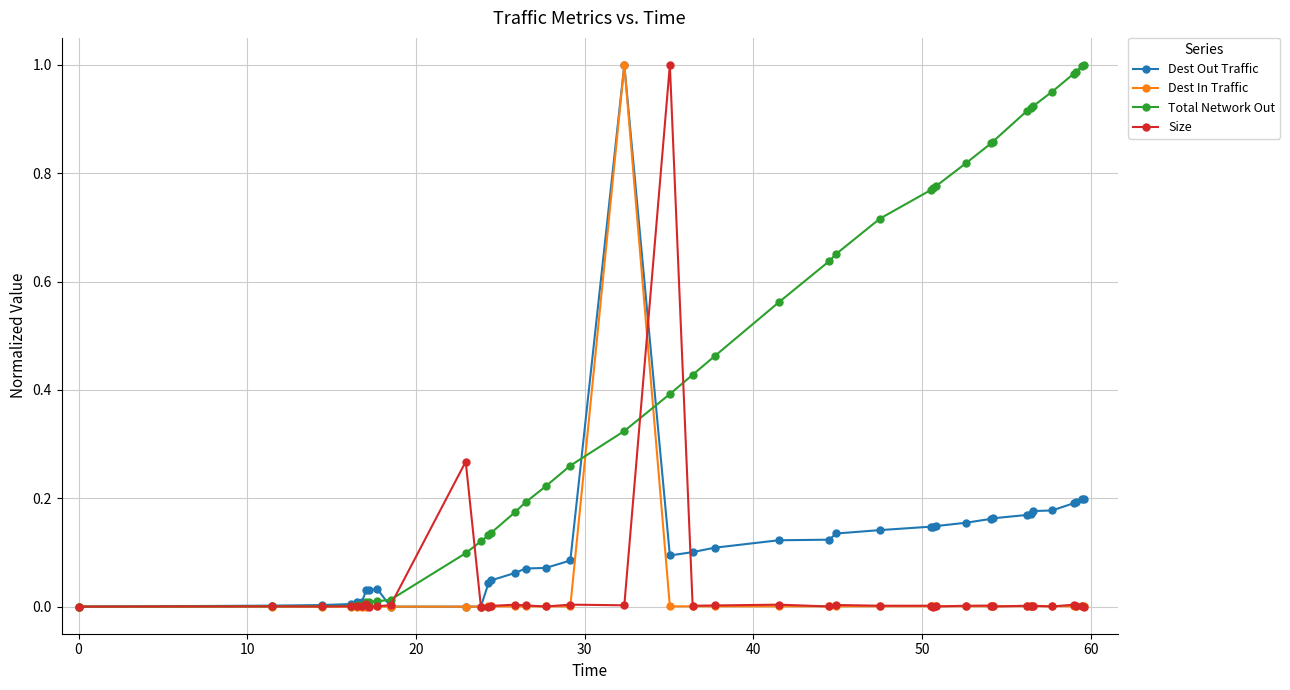

True or false: Size has more than 1 points higher than both neighbors.

True